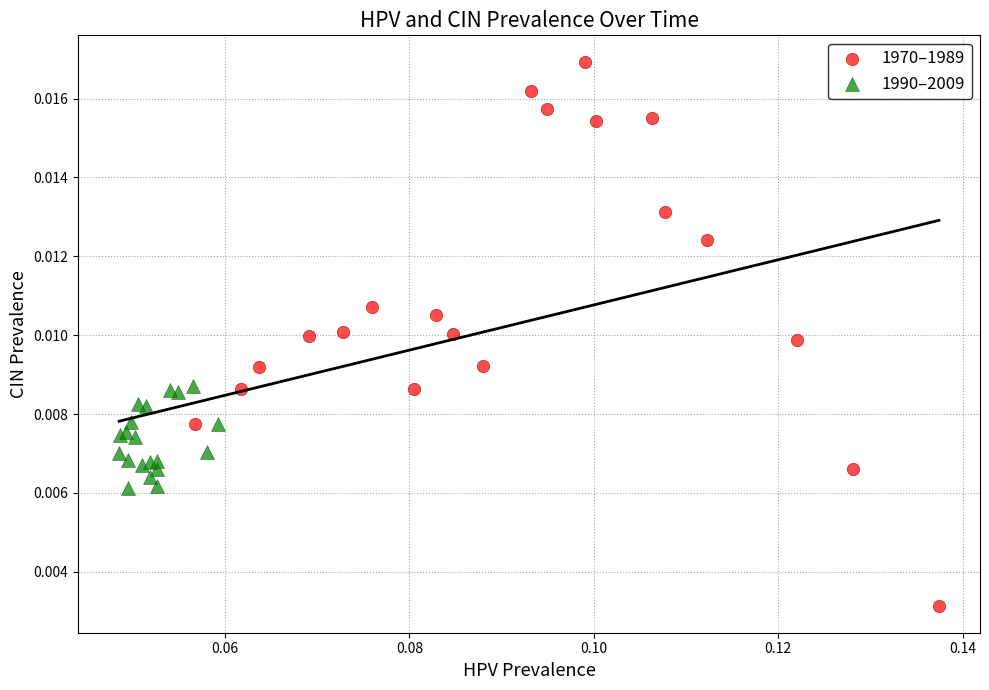

What are all the series names shown in the legend?

1970–1989, 1990–2009